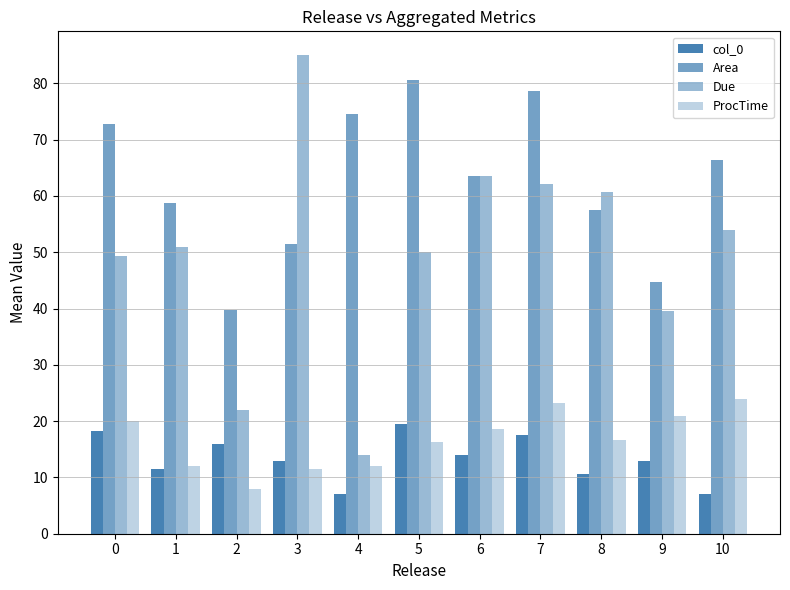

Are the bars horizontal?

No